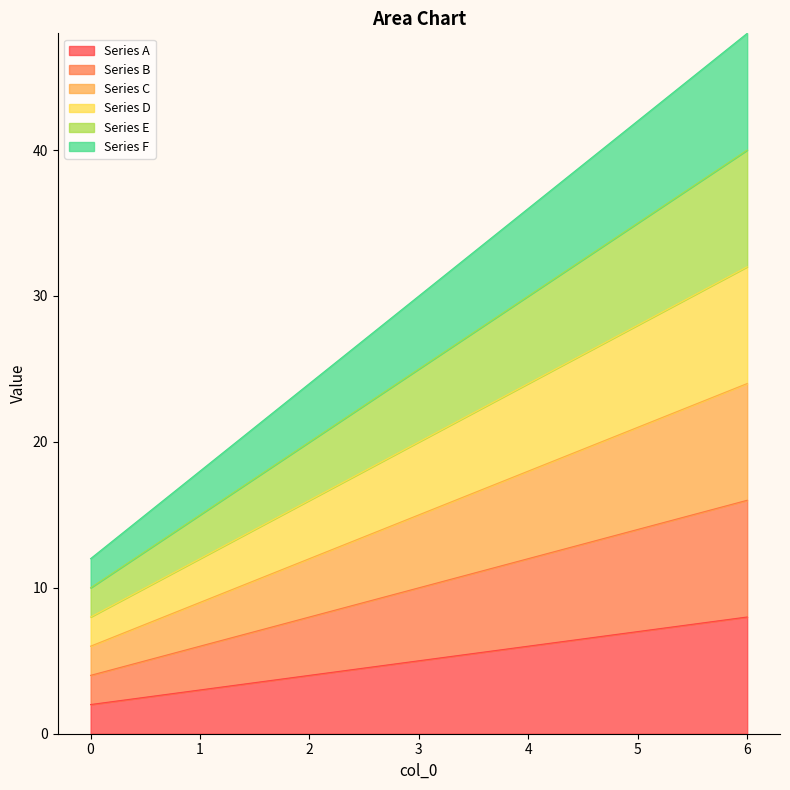

How many data points in Series C are less than 15?

3